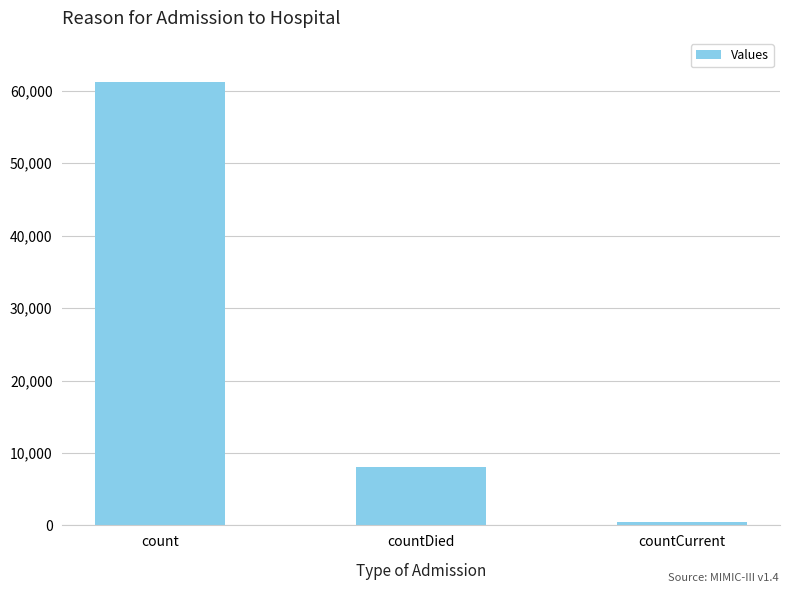

Rank the categories by value from highest to lowest.

count, countDied, countCurrent